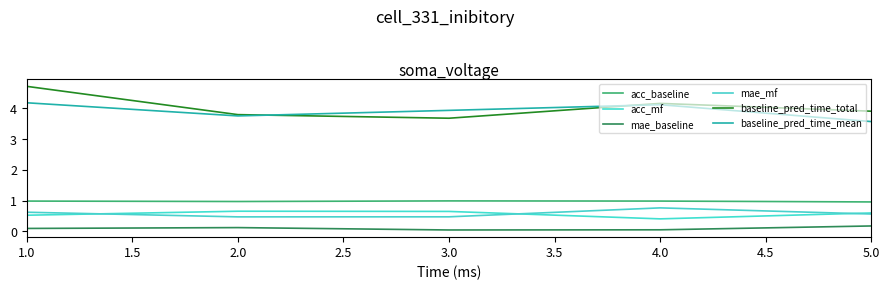

True or false: acc_mf and acc_baseline cross at least once.

False